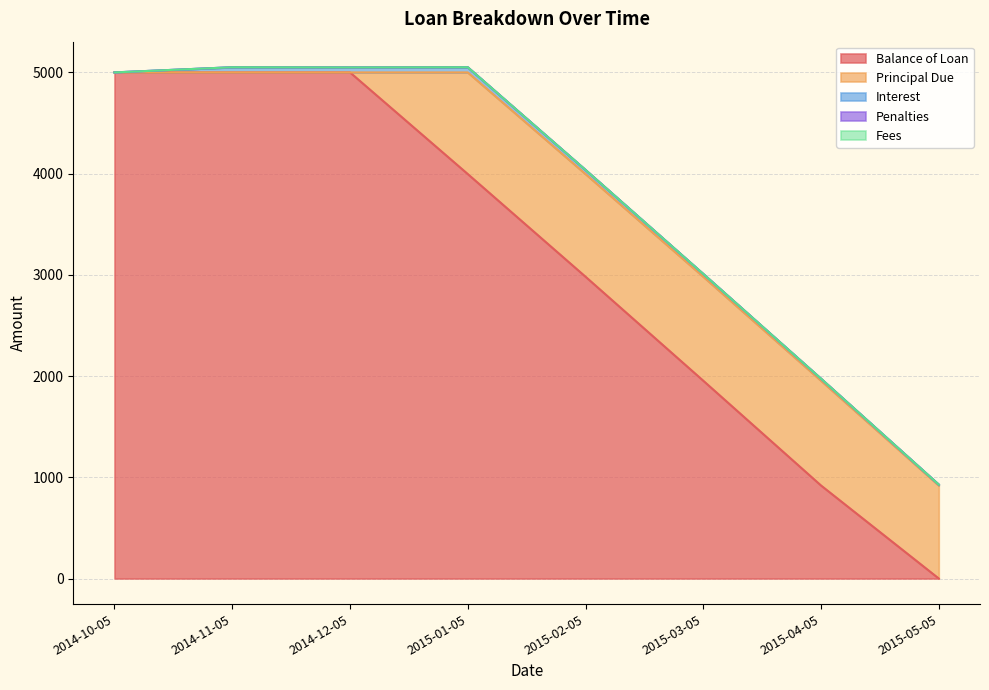

Which has a higher value, 2015-05-05 or 2014-12-05?

2014-12-05